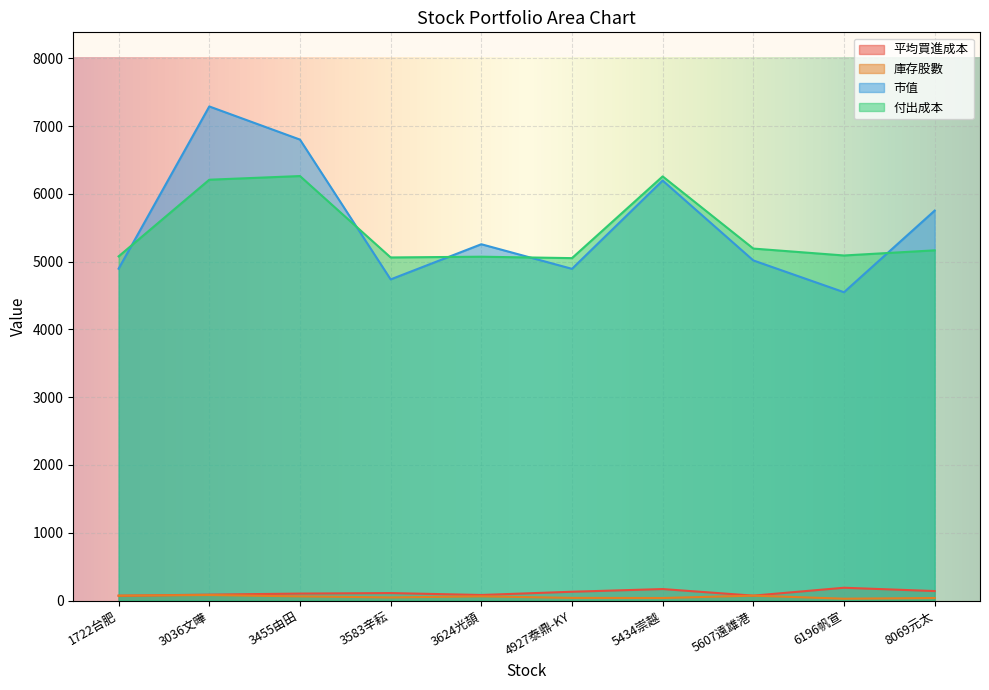

At which label is 庫存股數 closest to 54?

3455由田